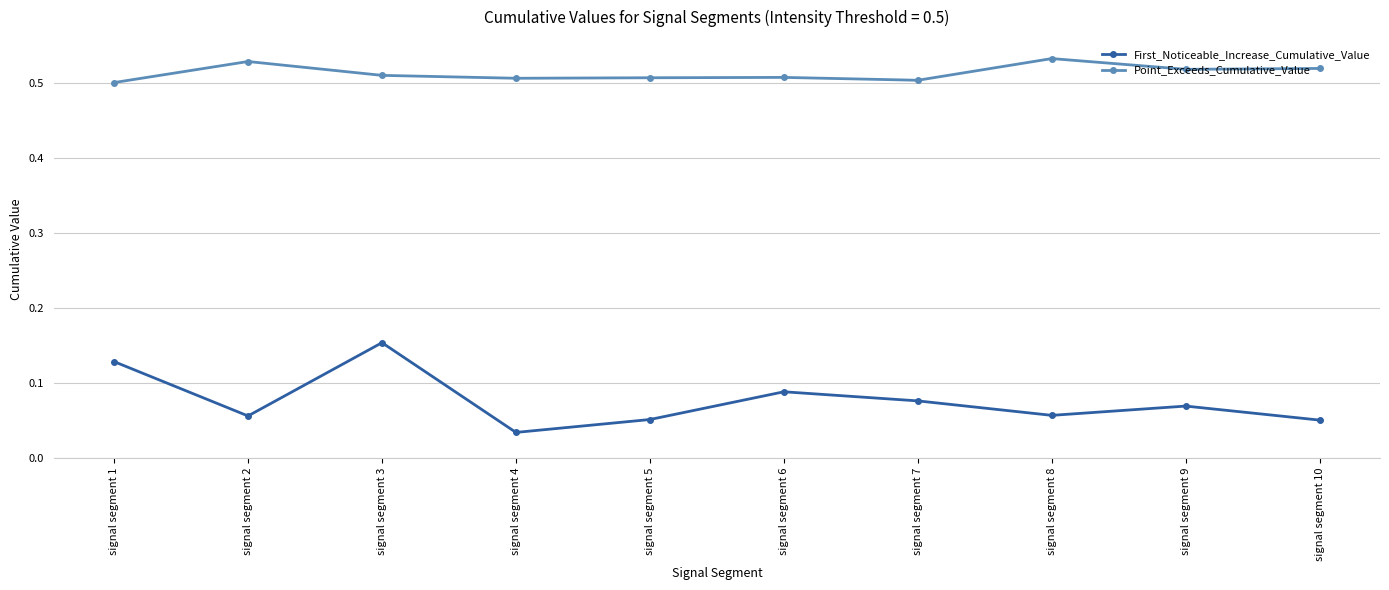

Which category has the lowest value across all series?

signal segment 4